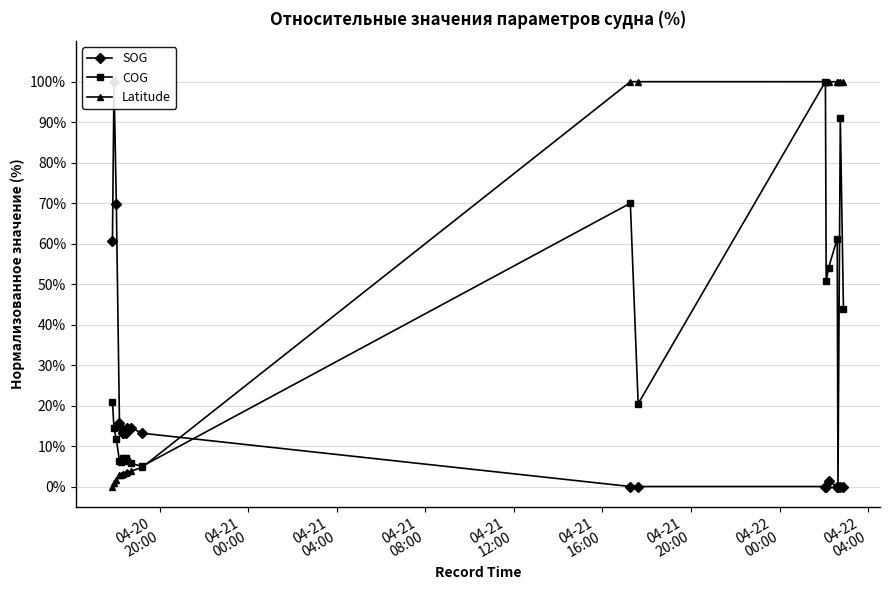

How many interior local valleys does the Latitude series have?

2